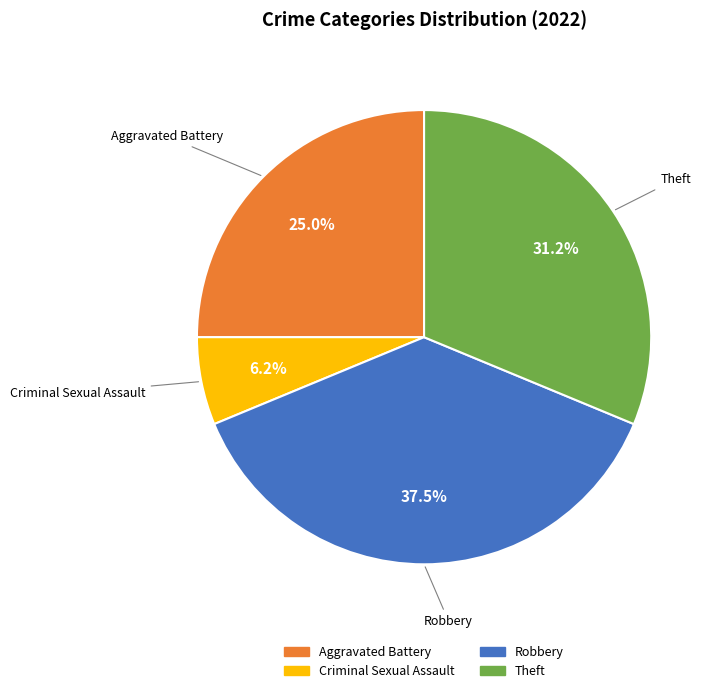

Count the number of slices in the pie.

4